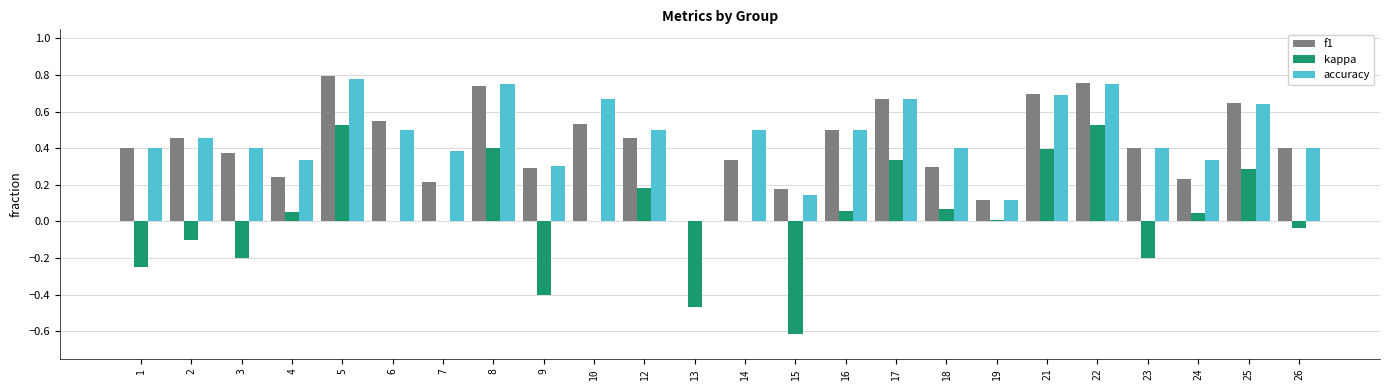

Which series has the widest spread of values?

kappa